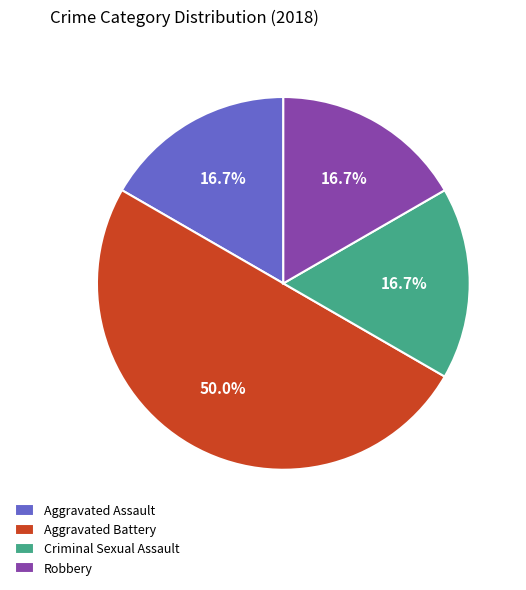

How many slices are in this pie chart?

4